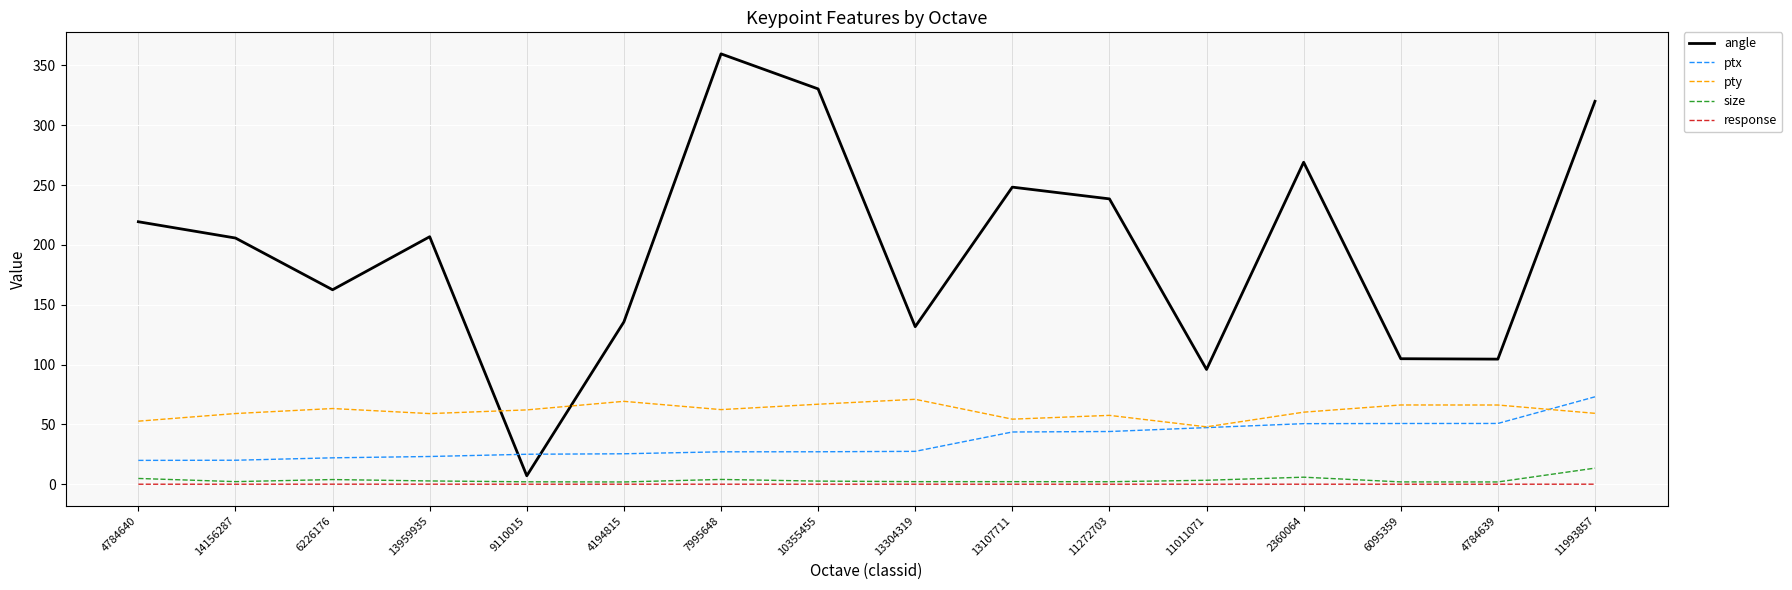

What is the maximum value for ptx?

73.0